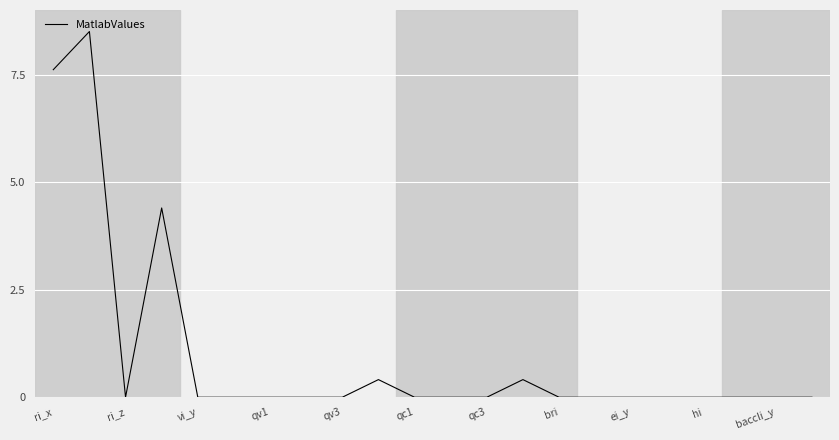

What is the greatest value displayed?

8.5